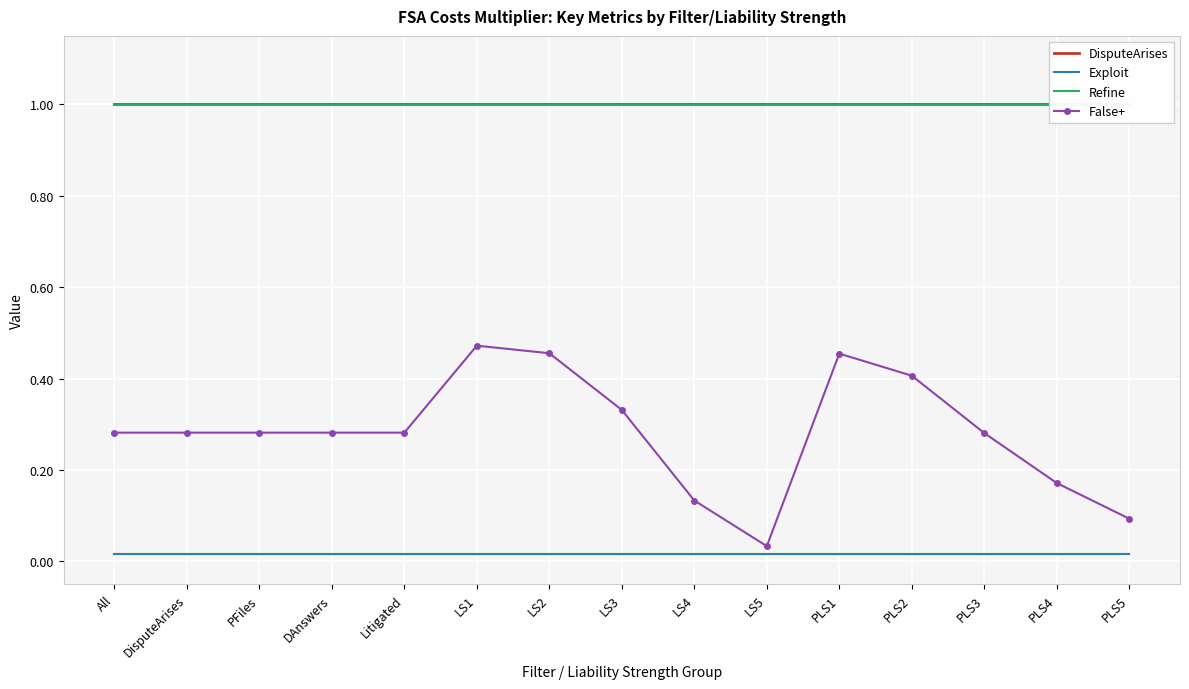

At which category does False+ reach its first local peak?

LS1